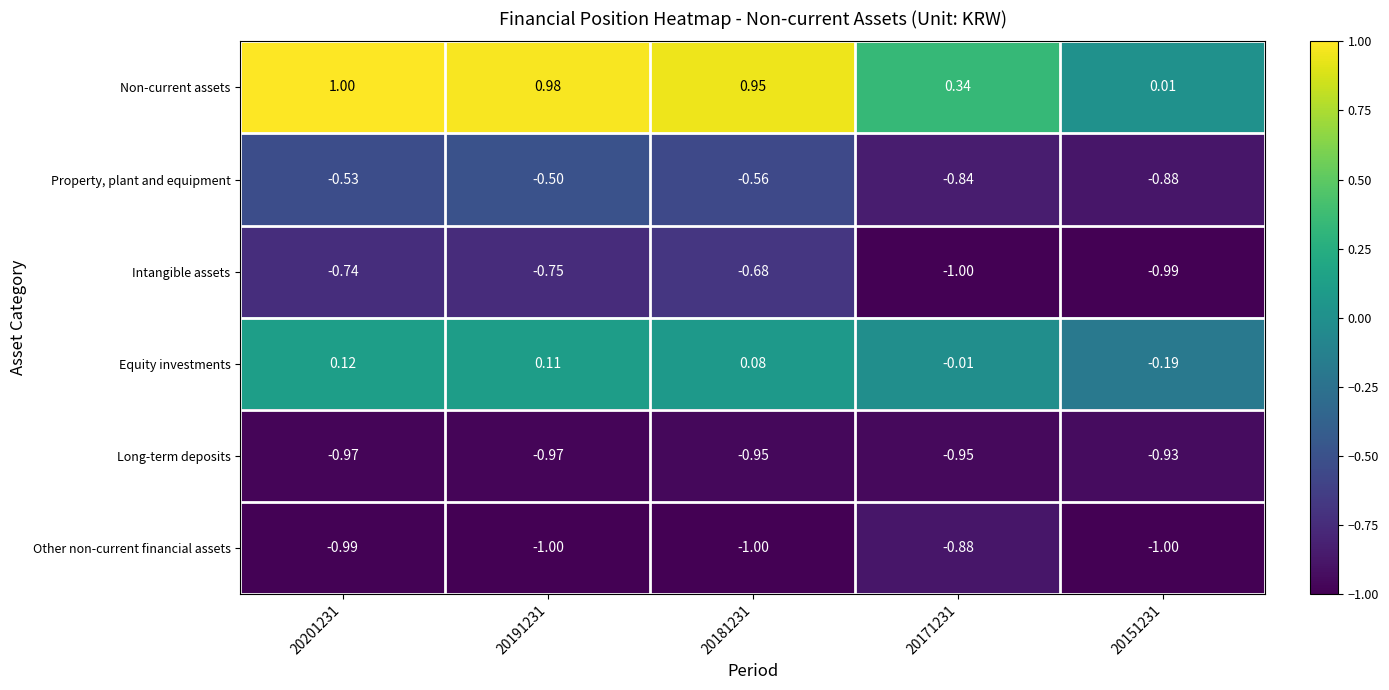

What is the spread (max minus min) of values at 20201231?

2.0